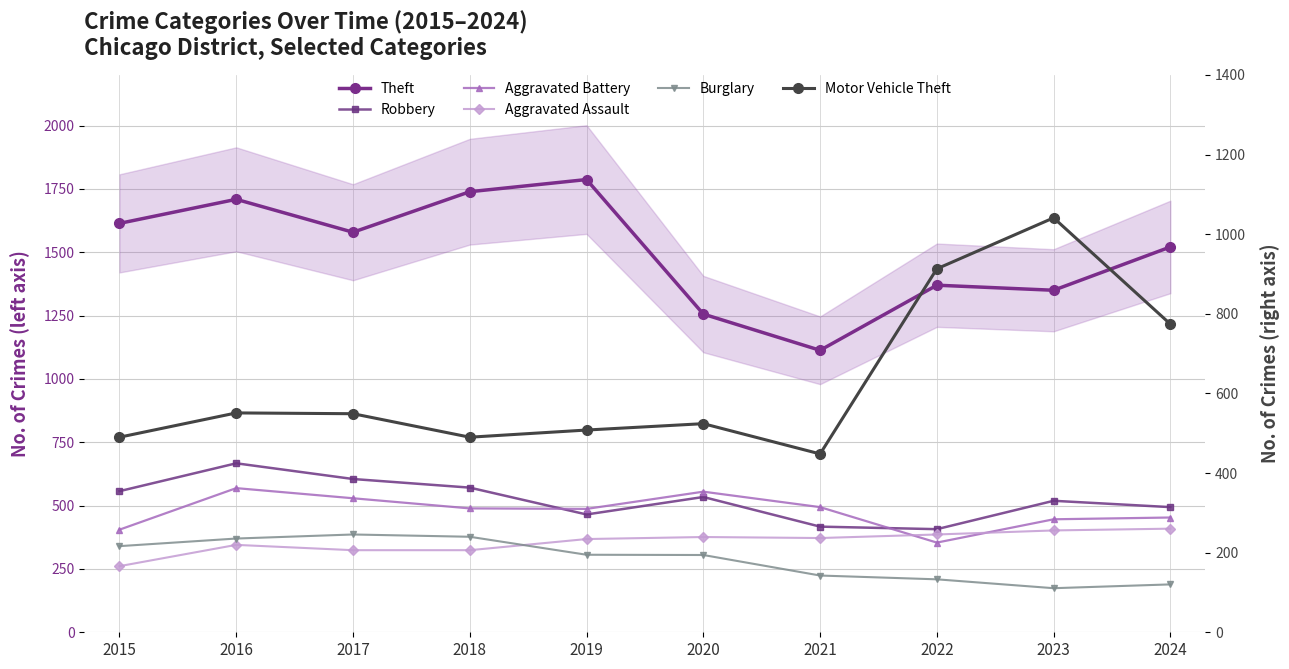

How many lines are shown in the chart?

6